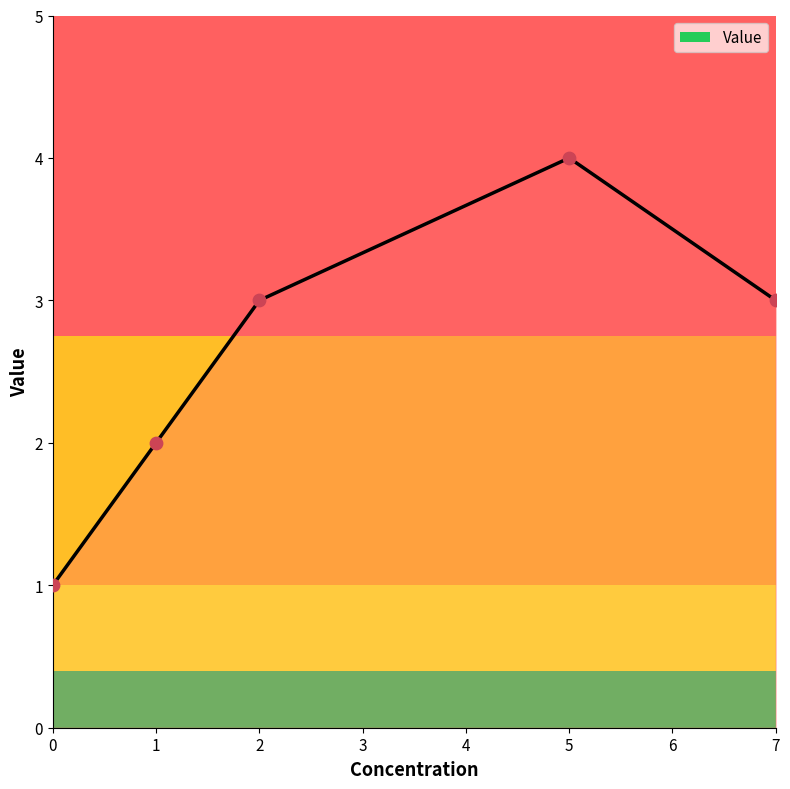

What is the change in value from 0 to 2?

+2